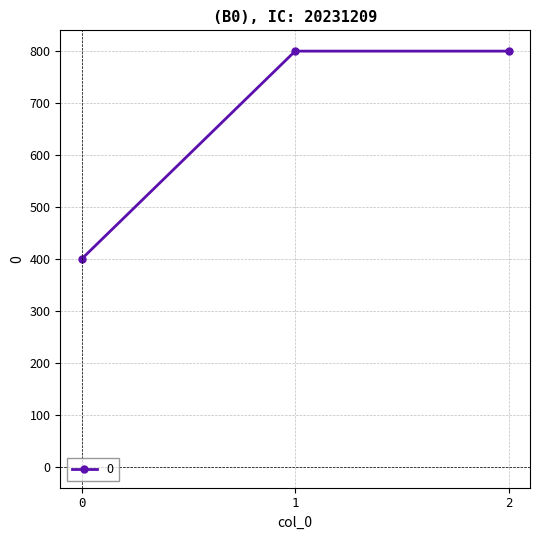

How many lines are shown in the chart?

1